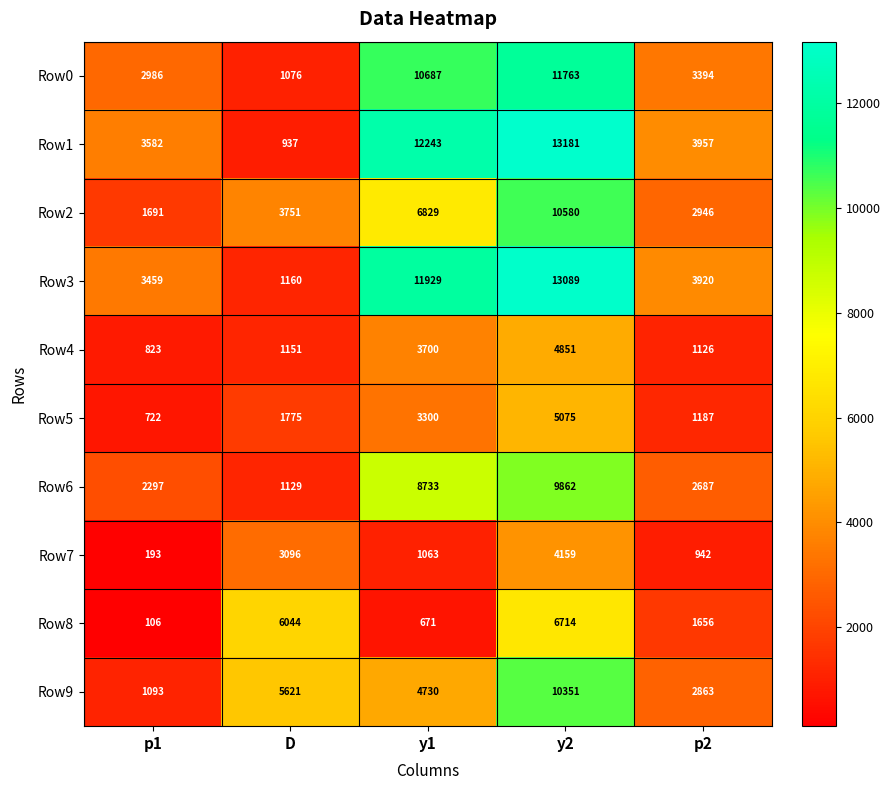

True or false: Row5 has a value of 2917 at D.

False